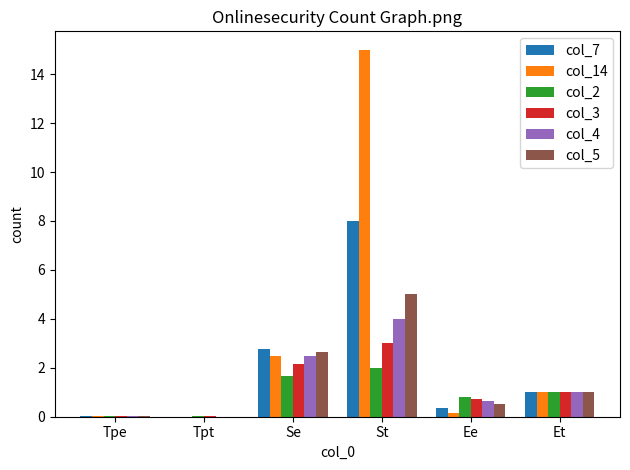

Is the value of col_14 at Ee greater than the value of col_5 at Tpe?

Yes